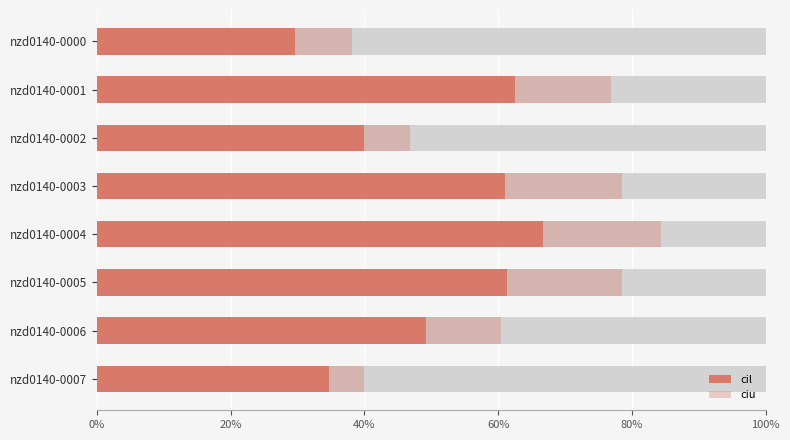

Reading left to right, list all the values displayed in this chart.

cil: 0.0	0.1	0.1	0.1	0.1	0.1	0.1	0.1
ciu: 0.1	0.1	0.1	0.1	0.1	0.1	0.1	0.1